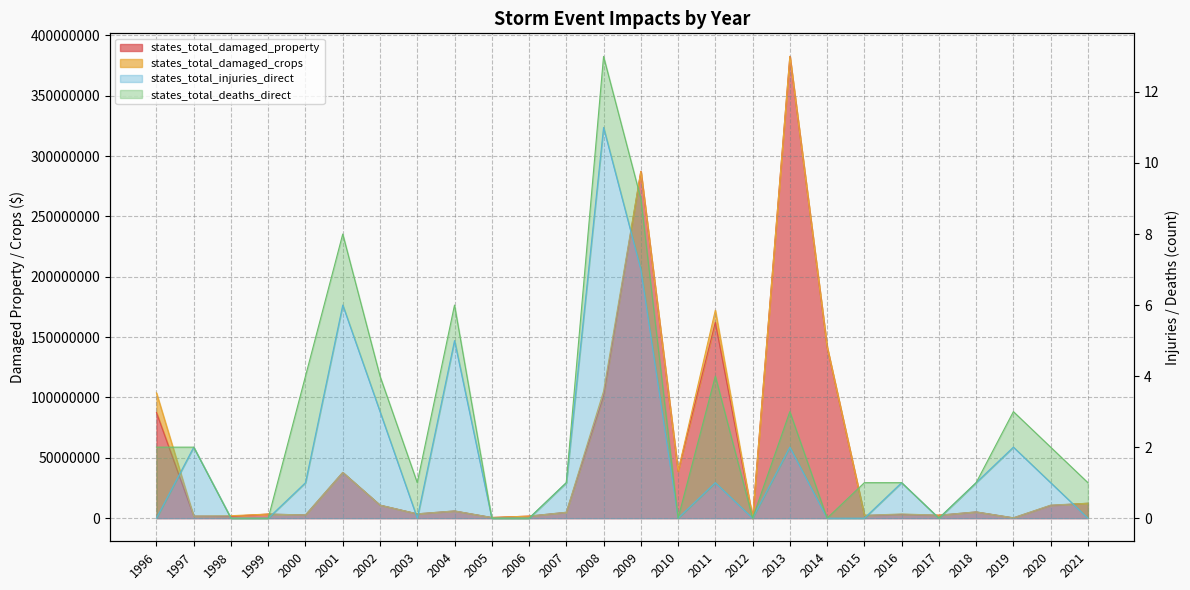

At how many categories does at least one series exceed 40584553?

6